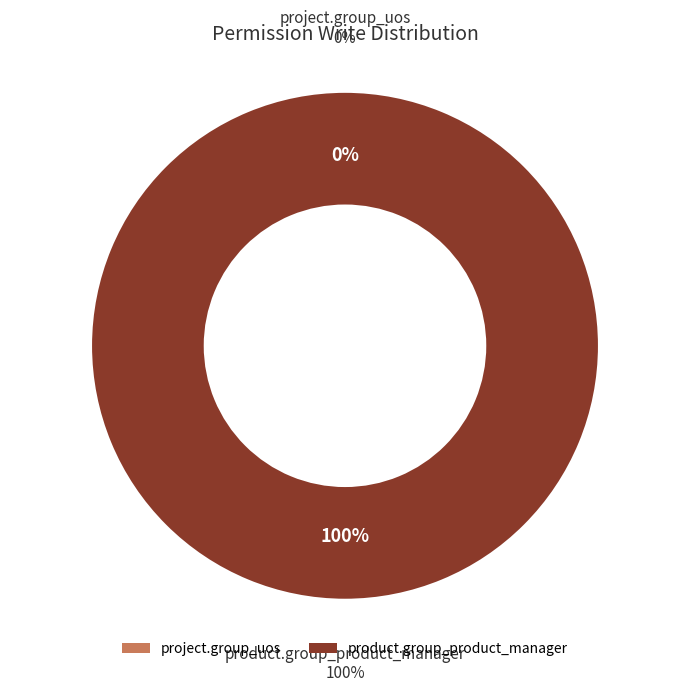

What is the change in value from project.group_uos to product.group_product_manager?

+1